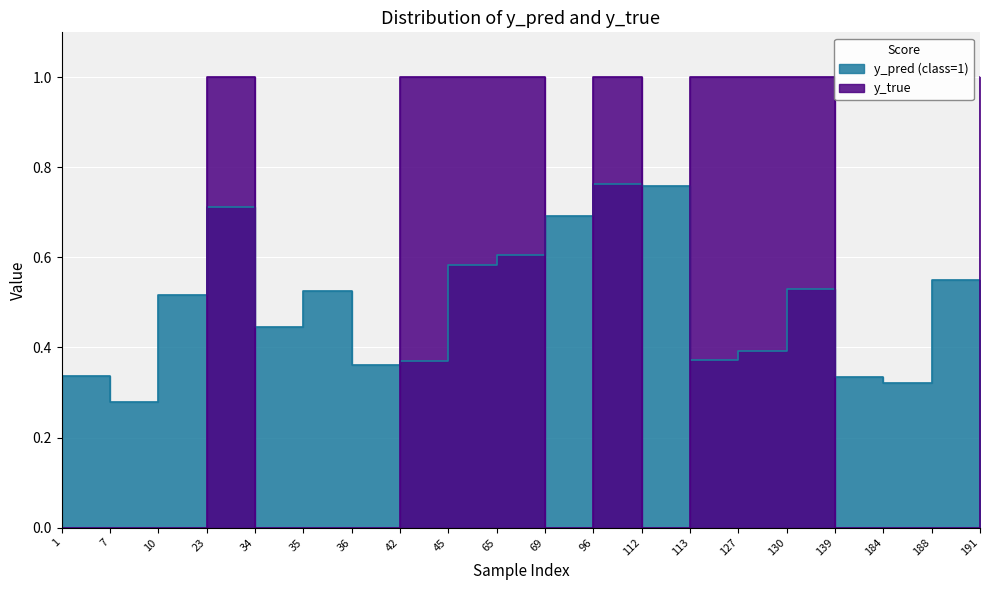

How many categories are shown in the chart?

20